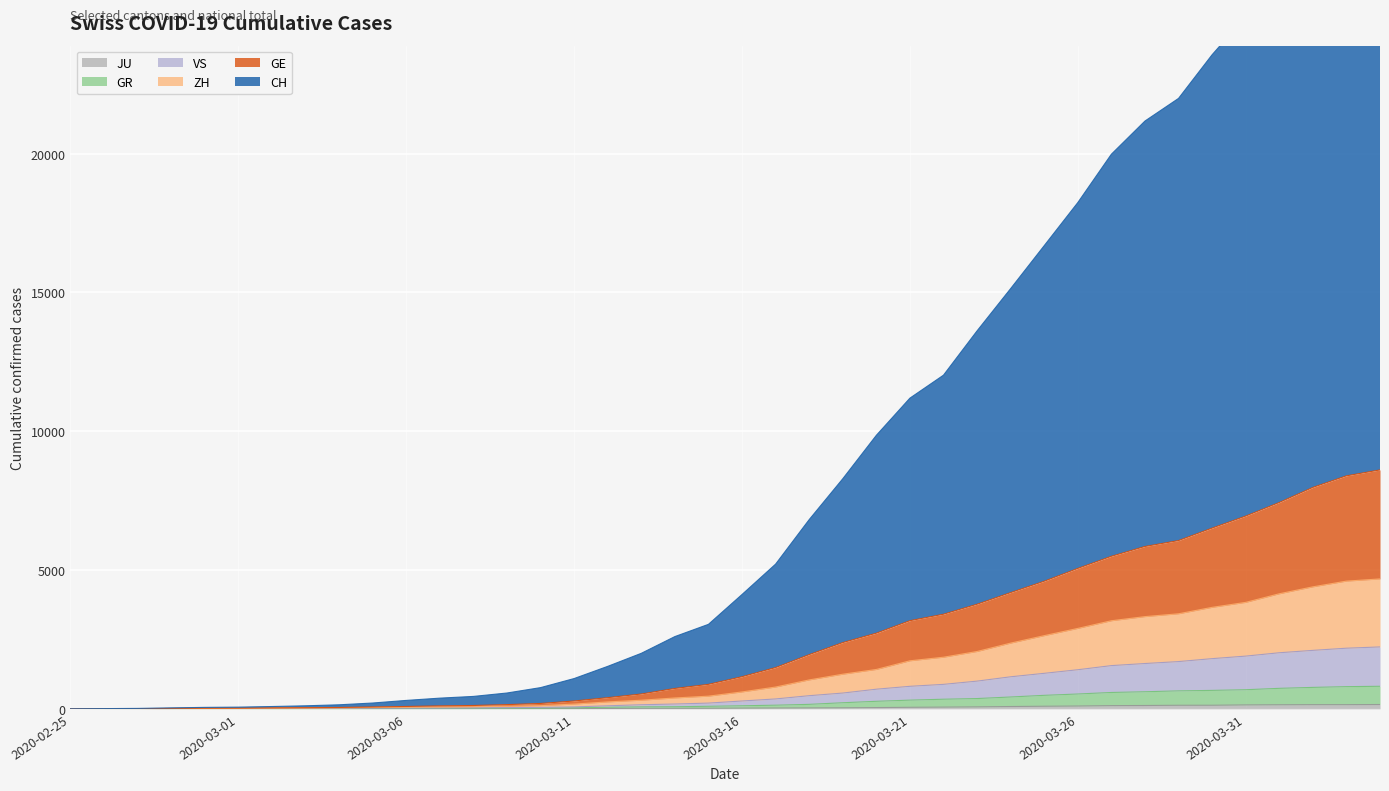

What is the label of the 2nd point from the left?

2020-02-26